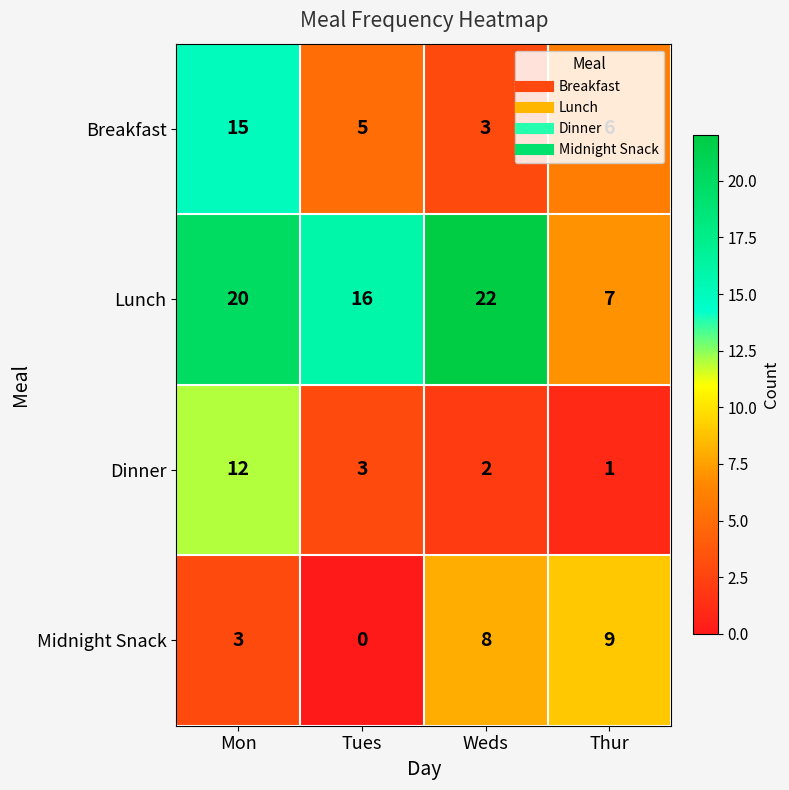

Which category has the highest value in the Breakfast series?

Mon